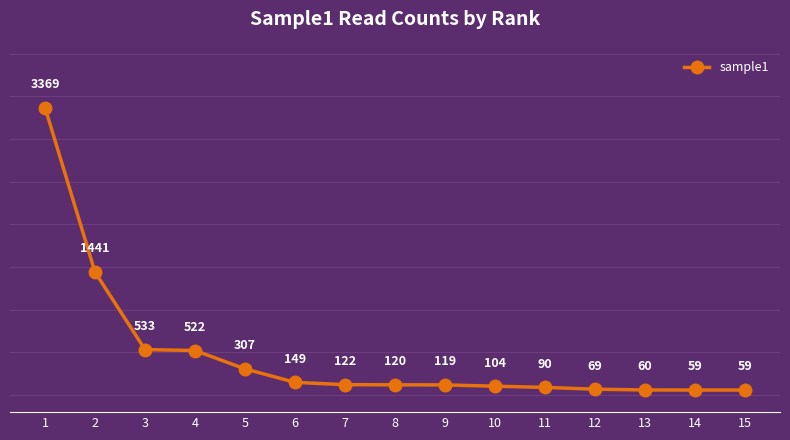

What is the greatest value displayed?

3369